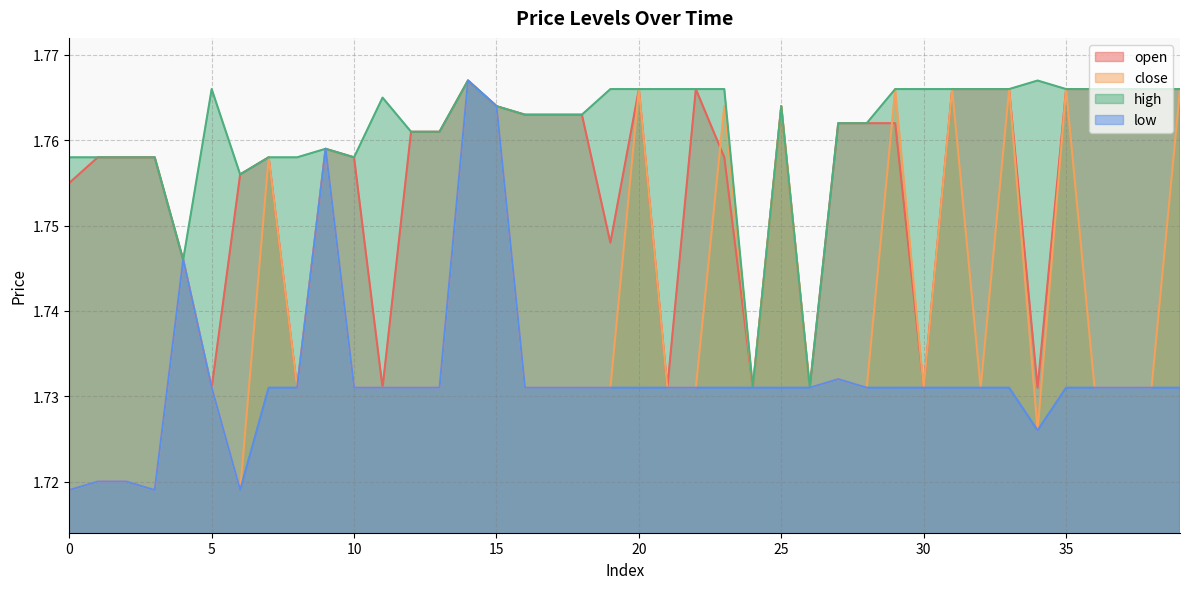

True or false: close has a value of 3.2 at 7.

False